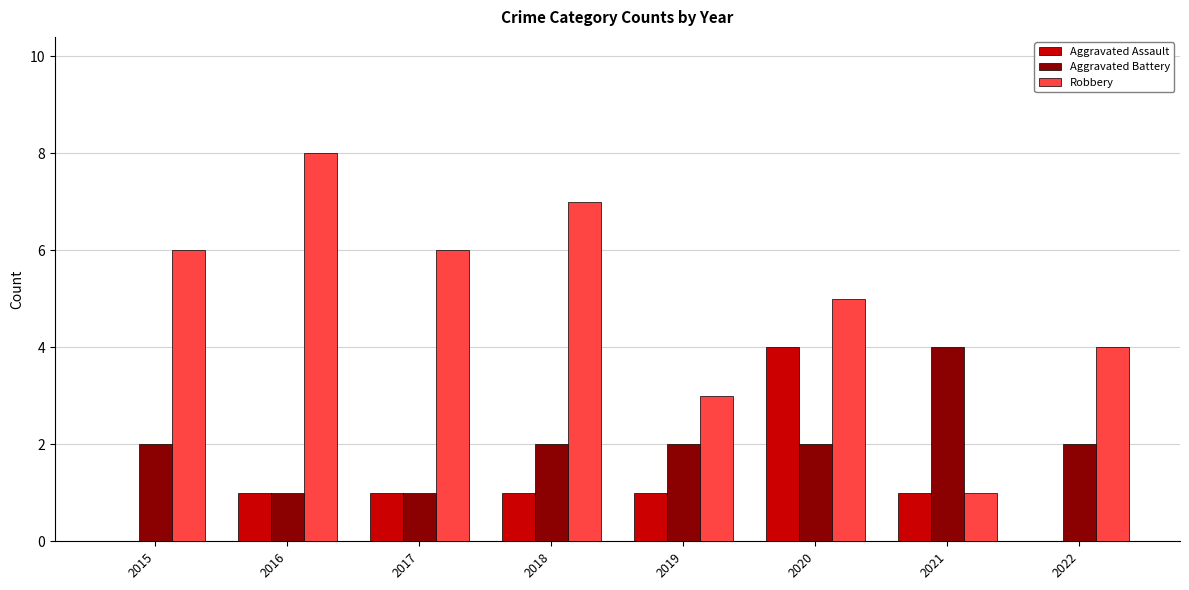

What is the sum of the Aggravated Assault values at 2022 and 2020?

4